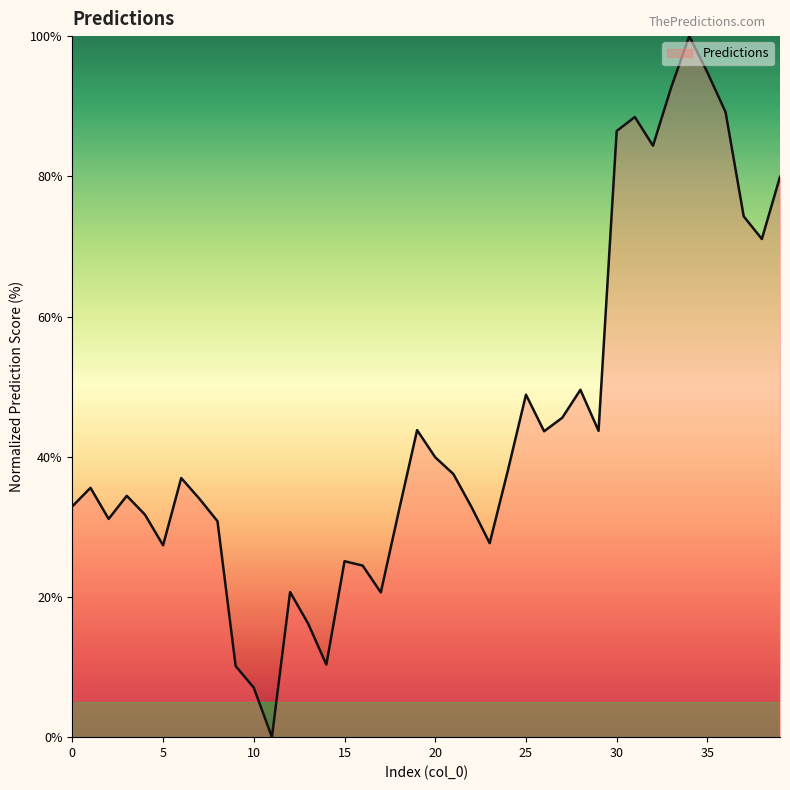

How many interior local valleys (lower than both neighbors) does the data have?

10